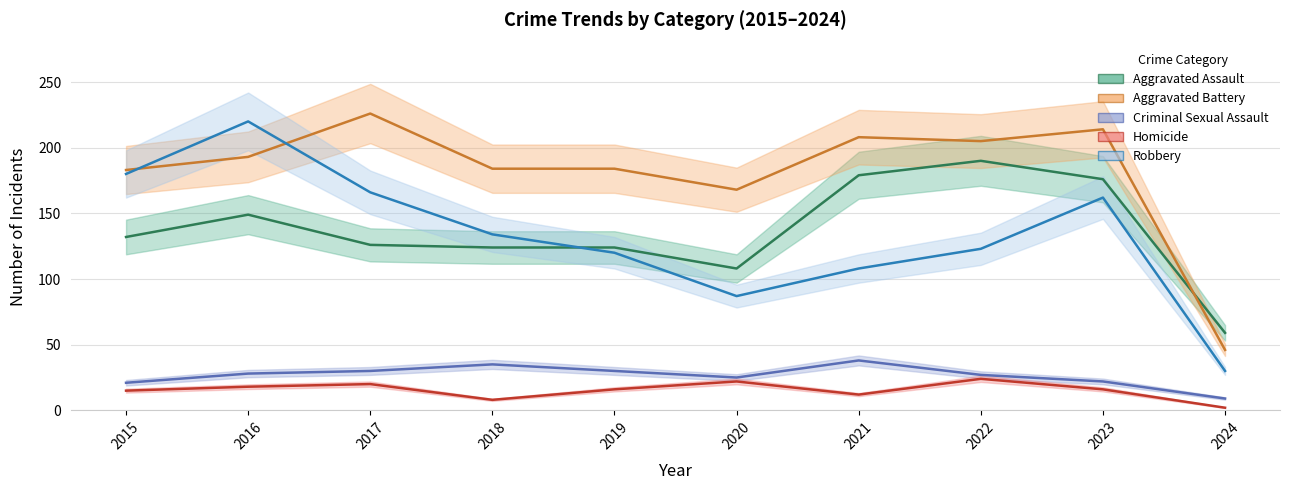

Which series has the largest total across all categories?

Aggravated Battery